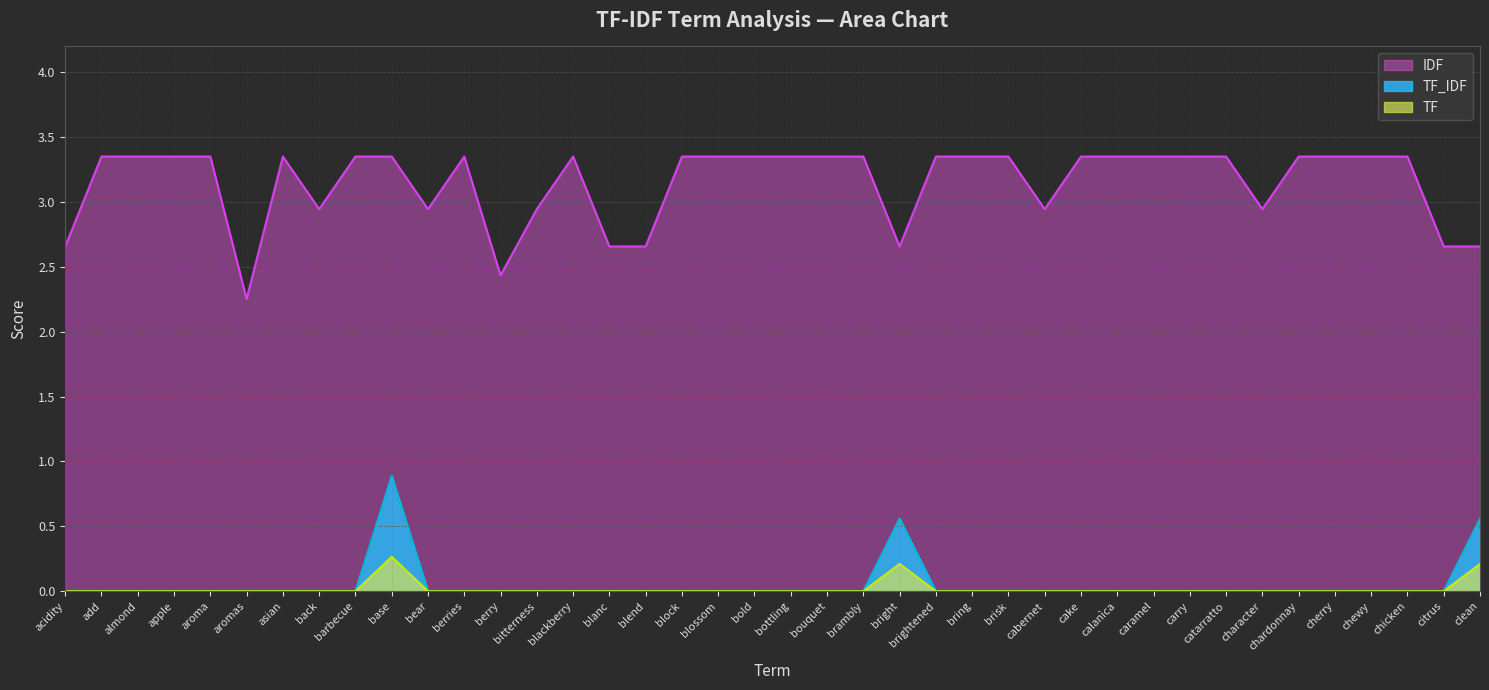

Which series changed the most between bitterness and catarratto?

IDF